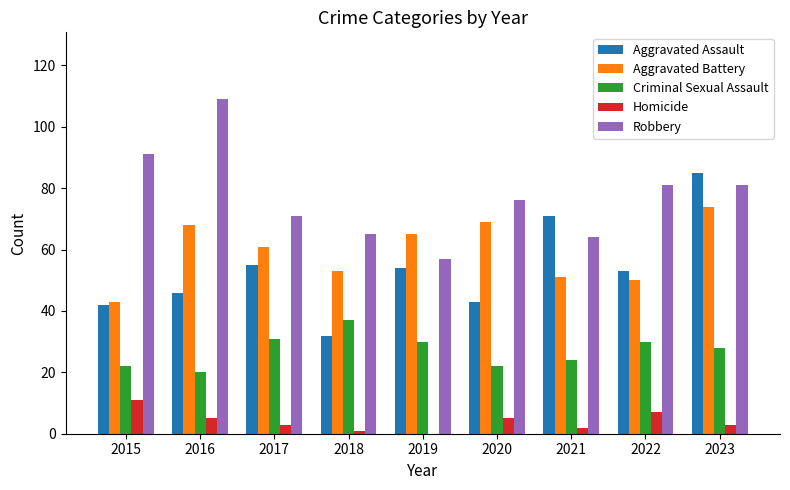

Is the value of Aggravated Assault at 2019 greater than the value of Criminal Sexual Assault at 2015?

Yes